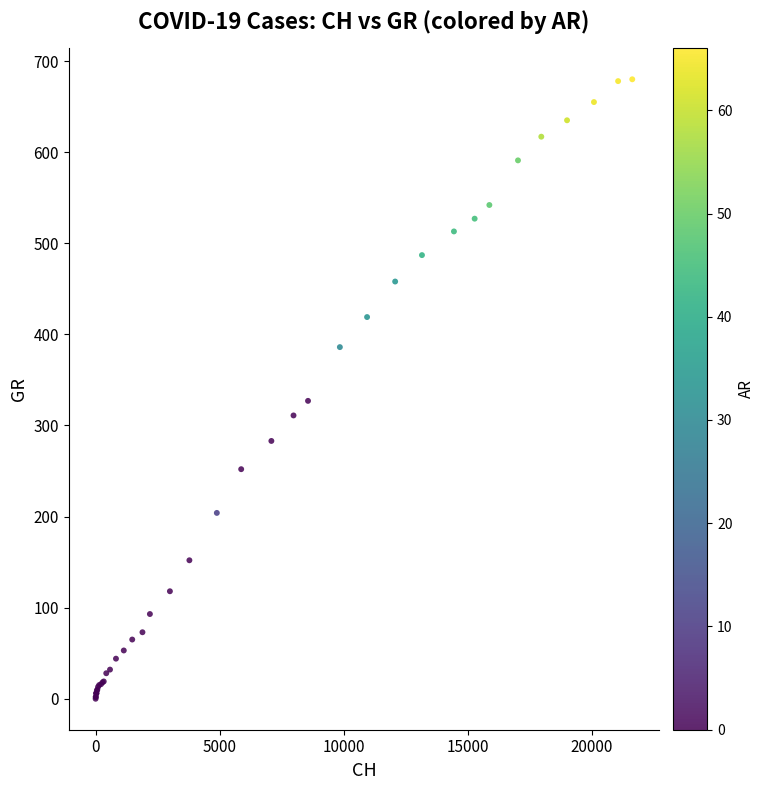

What Y value in the scatter plot is closest to 340?

327